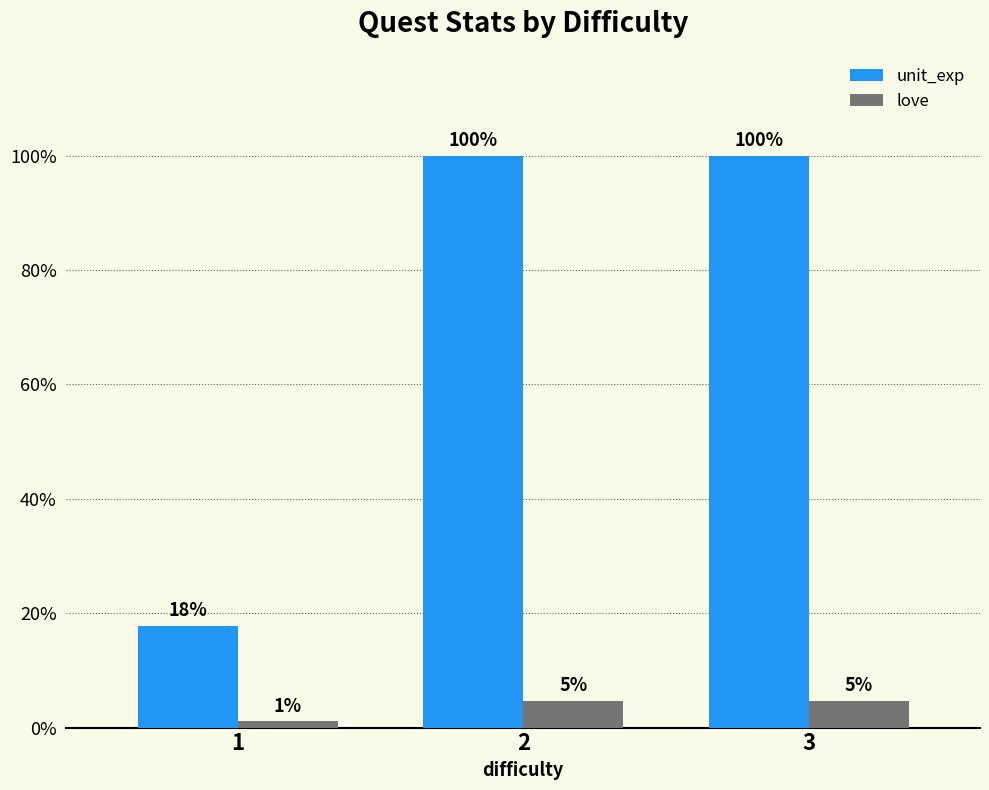

Reading left to right, list all the values displayed in this chart.

unit_exp: 1=96	2=540	3=540
love: 1=6	2=25	3=25